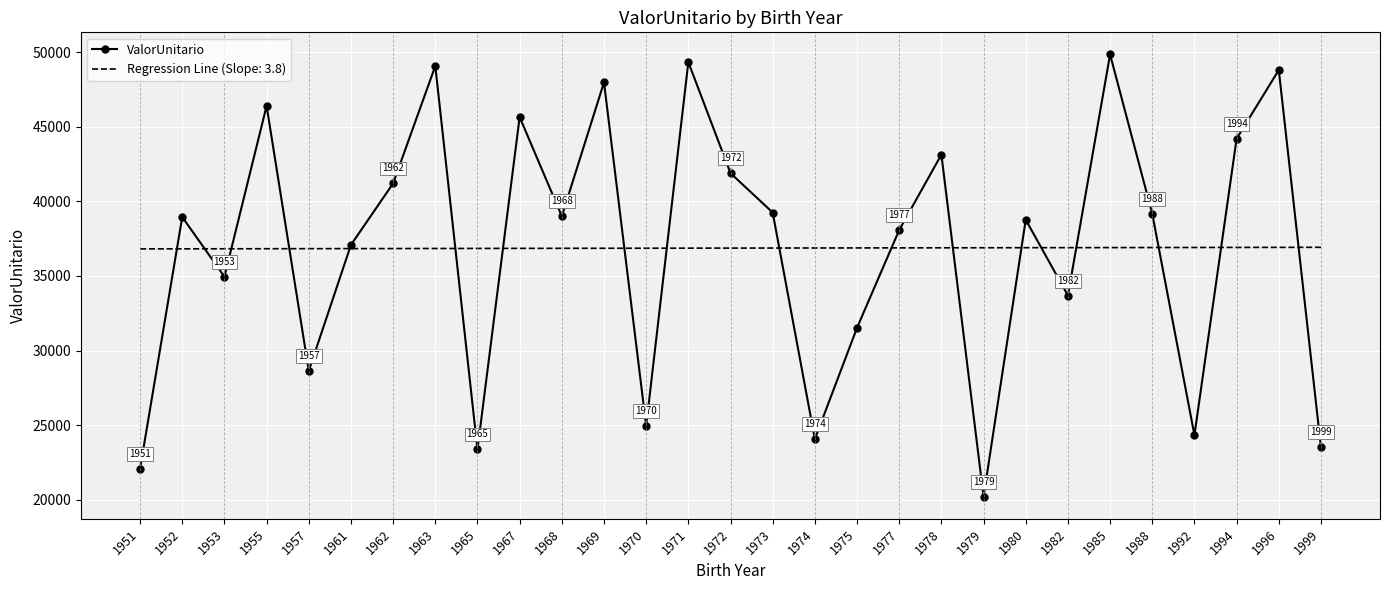

Which series changed the most between 1962 and 1963?

ValorUnitario